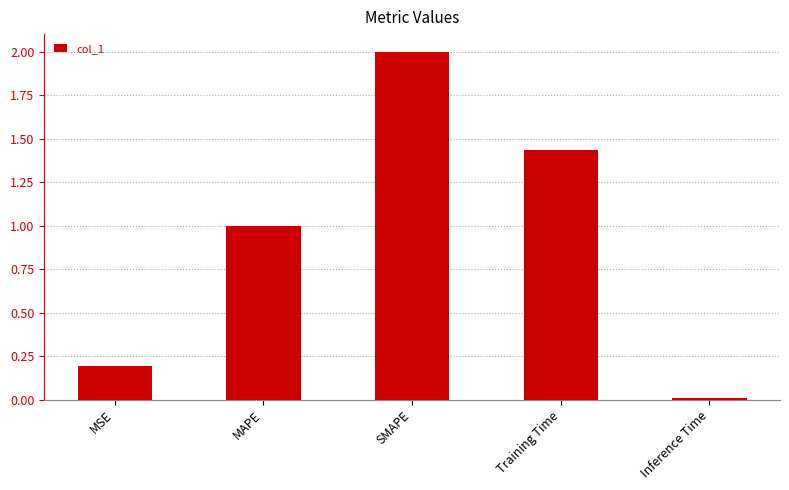

What is the change in value from Training Time to Inference Time?

-1.4